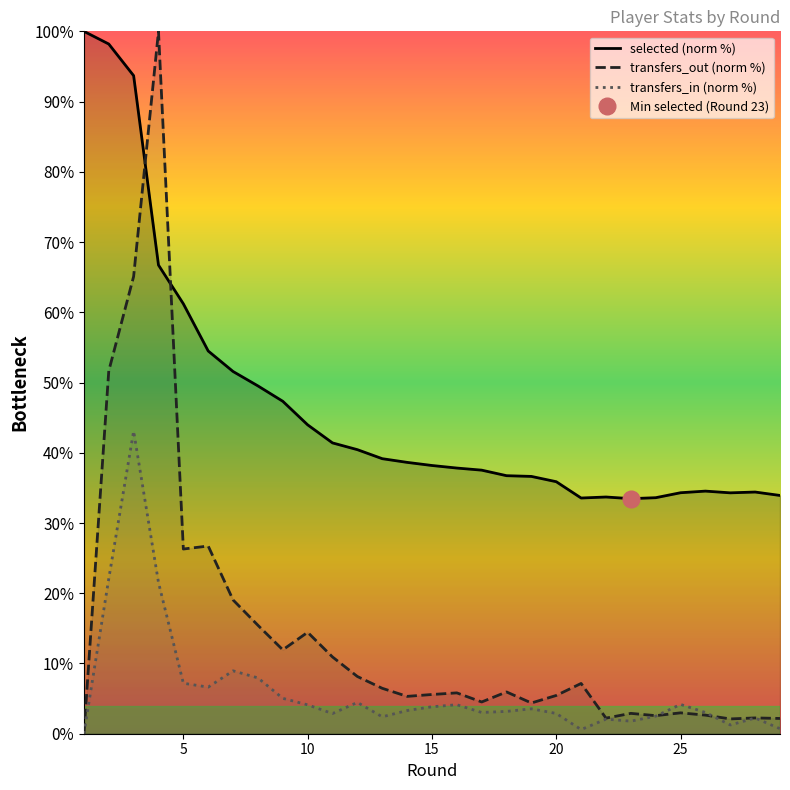

Where is the first local minimum for transfers_in?

6